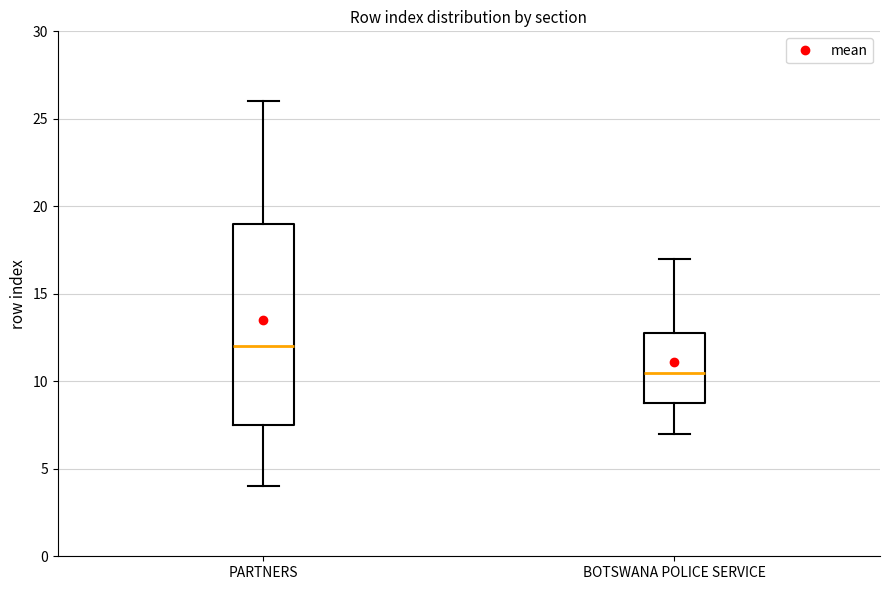

Reading left to right, transcribe this box plot: for each box, give where its median line is, the range the box spans, and where its two whiskers end, as read against the y-axis. The values are not printed on the chart, so give them approximately, as read against the axis.

PARTNERS: median 12.0, box 7.5 to 19.0, whiskers 4.0 to 26.0
BOTSWANA POLICE SERVICE: median 10.5, box 9.0 to 13.0, whiskers 7.0 to 17.0